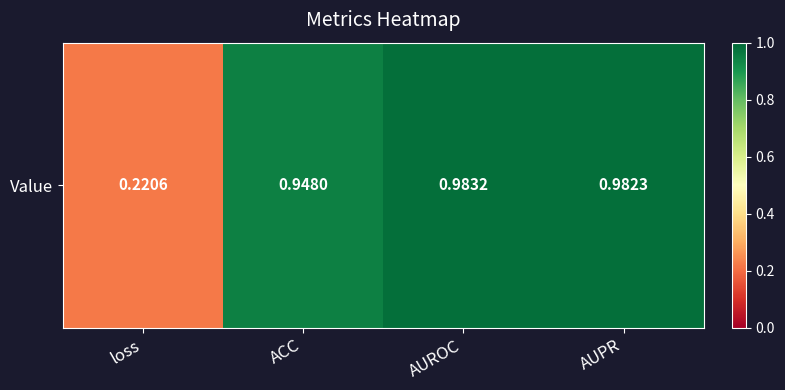

Is it true that the value at AUPR is 1.8?

False